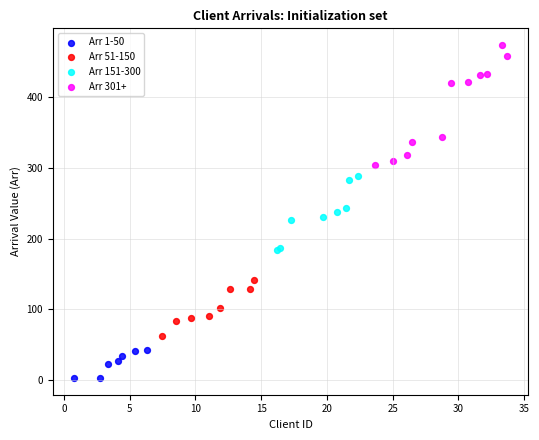

Which series has the widest spread of Y values?

Arr 301+